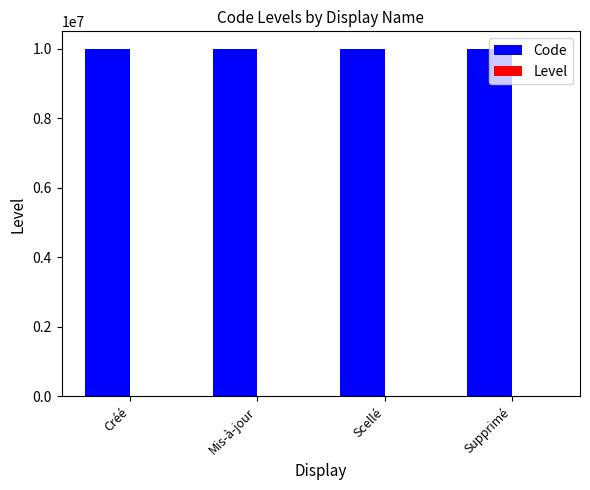

What is the maximum value for Code?

10000004